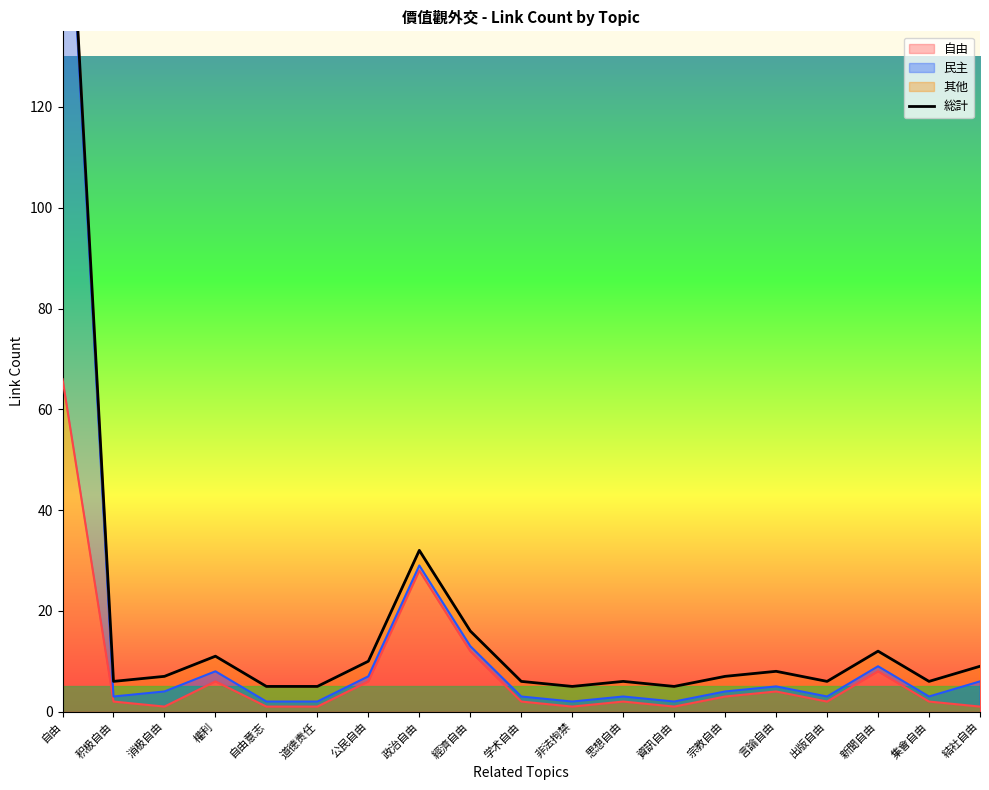

What value does the data have at 自由意志, to the nearest 5?

5